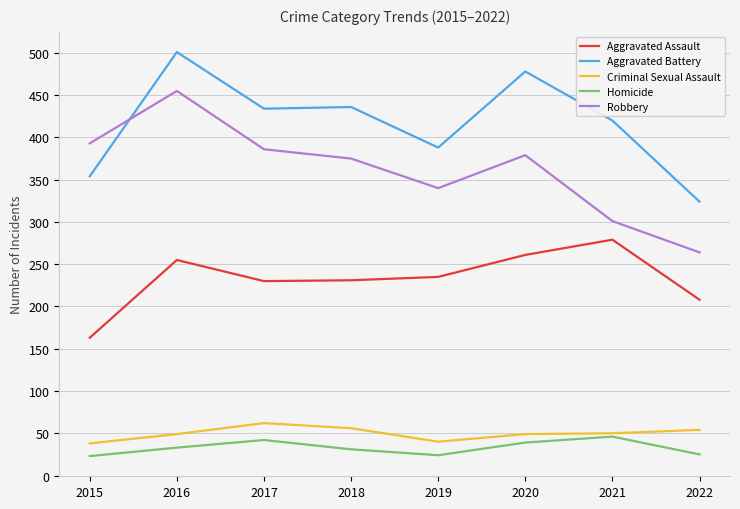

True or false: Homicide and Aggravated Battery cross at least once.

False